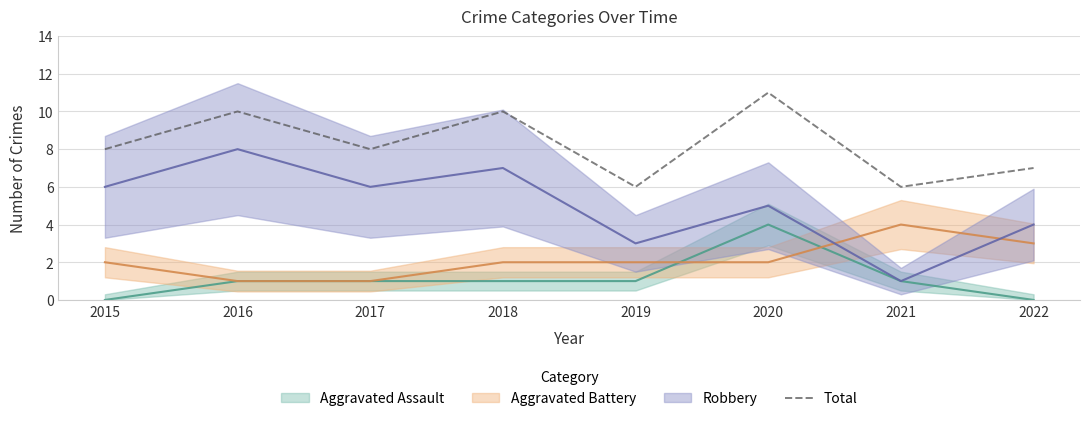

Is it true that Total equals 6 at 2019?

True